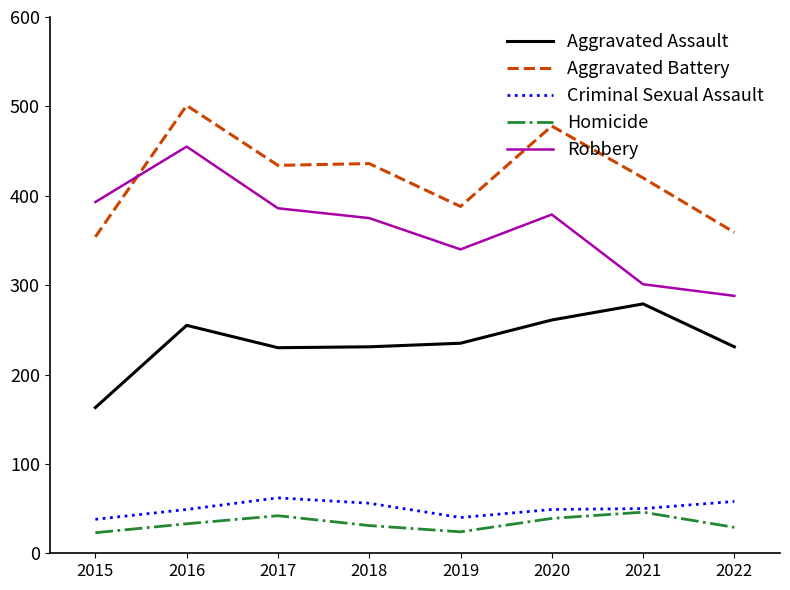

What are all the series names shown in the legend?

Aggravated Assault, Aggravated Battery, Criminal Sexual Assault, Homicide, Robbery